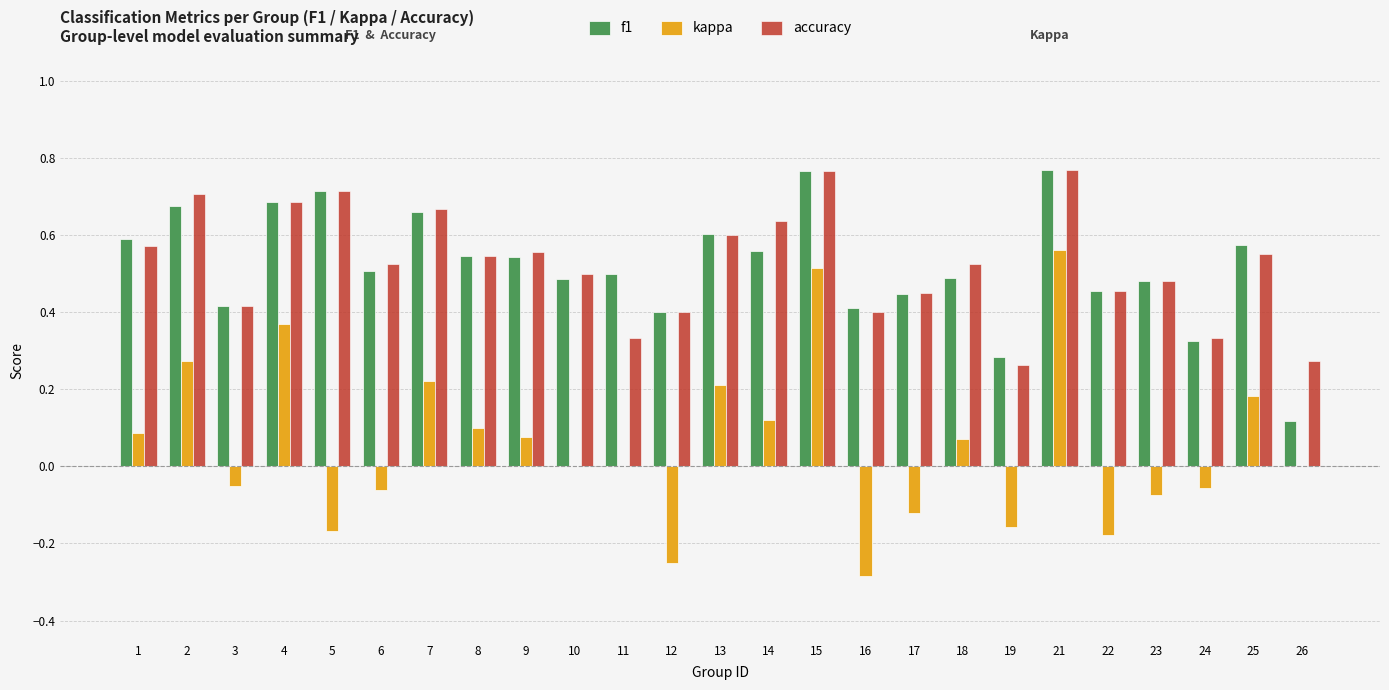

What are all the series names shown in the legend?

f1, kappa, accuracy